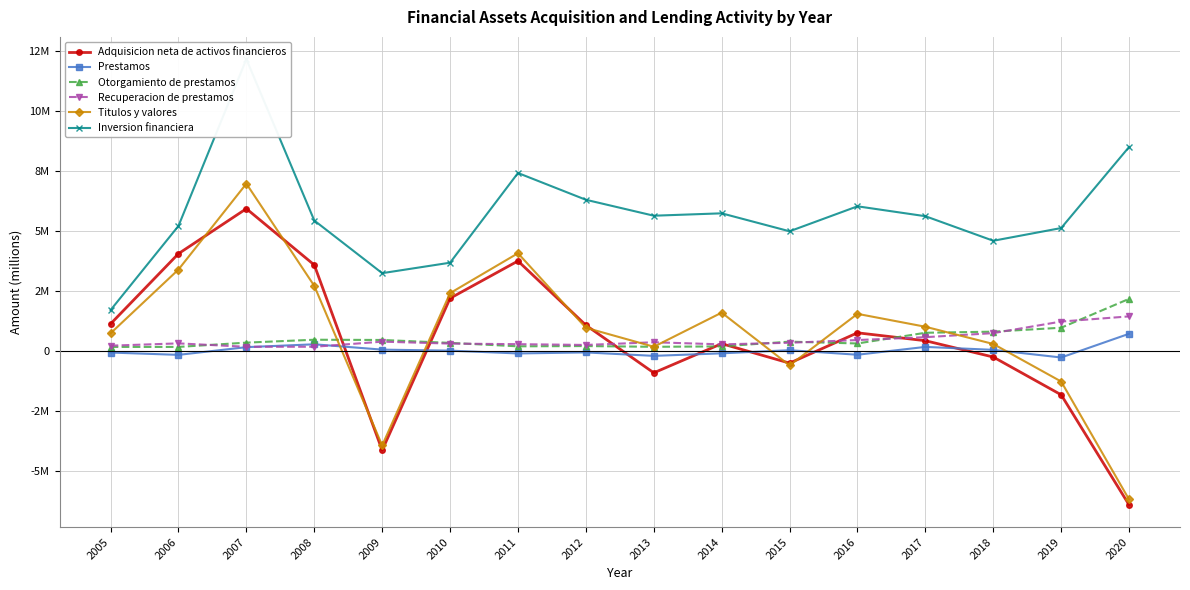

What is the sum of the Titulos y valores values at 2008 and 2019?

1468924